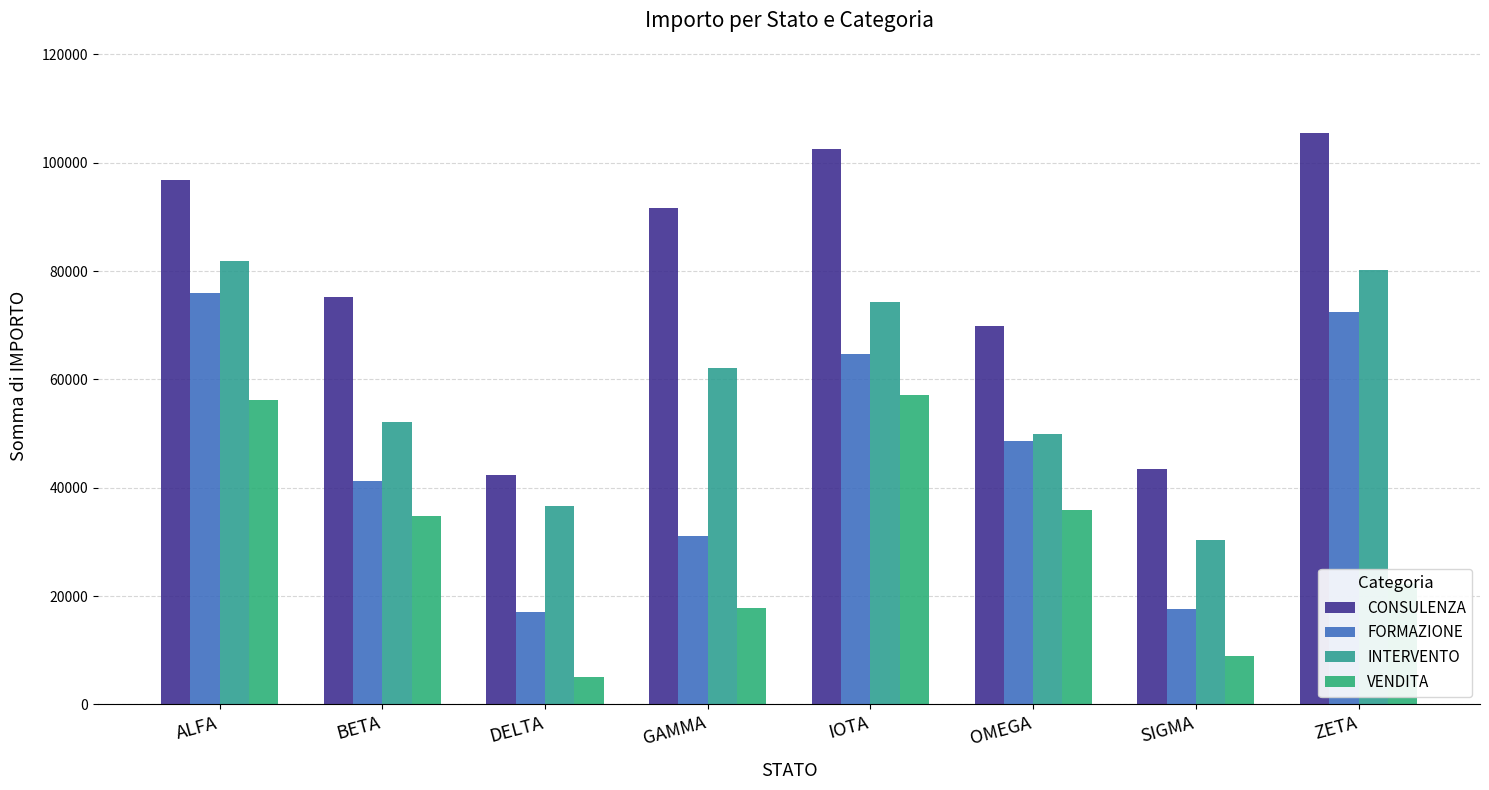

Reading left to right, extract all data points from this chart.

CONSULENZA: 96780	75230	42400	91580	102550	69850	43410	105400
FORMAZIONE: 75900	41280	17090	31180	64700	48610	17630	72370
INTERVENTO: 81910	52110	36590	62180	74220	49910	30355	80220
VENDITA: 56270	34880	5010	17860	57050	35950	8930	22180